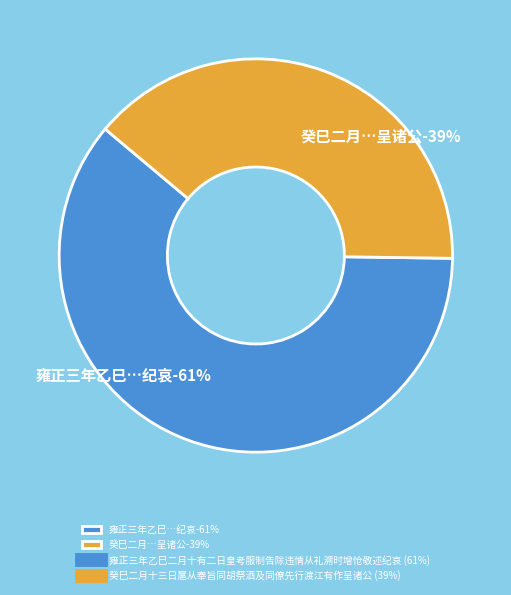

How many slices are in this pie chart?

2